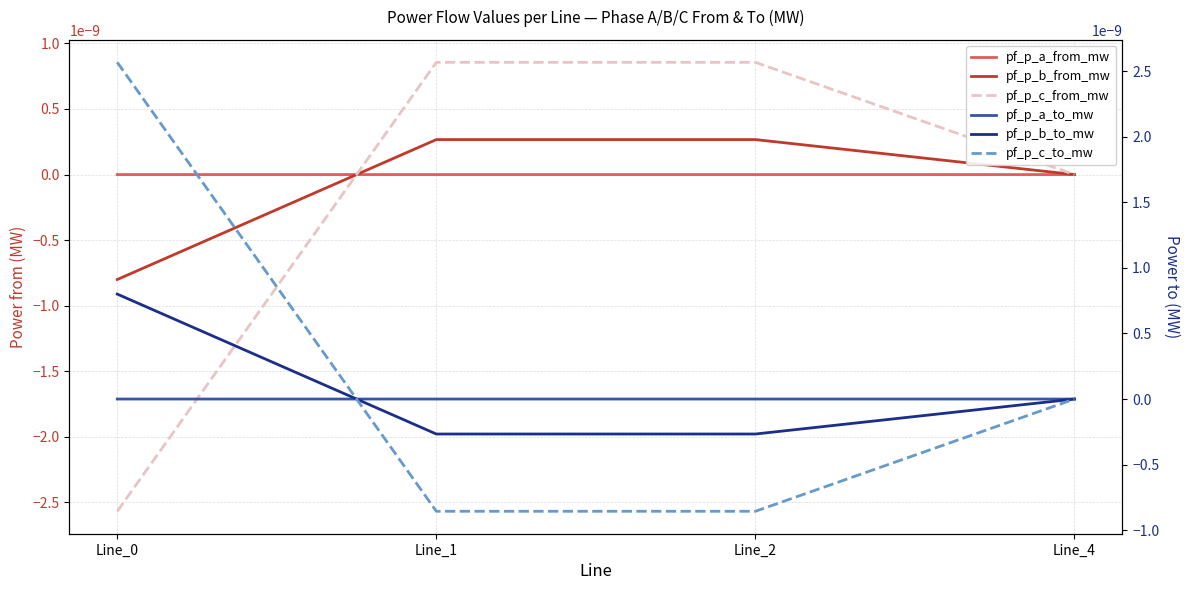

Is the value of pf_p_b_from_mw at Line_2 greater than the value of pf_p_a_to_mw at Line_1?

Yes